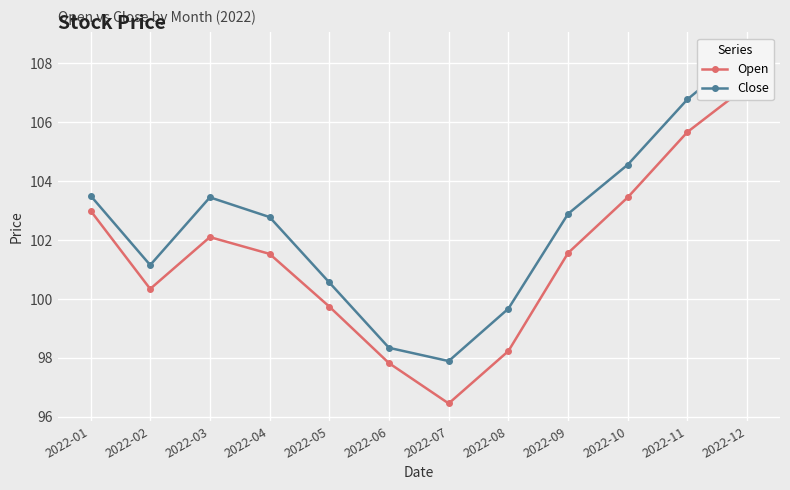

How many values in the Open series are below 101?

5